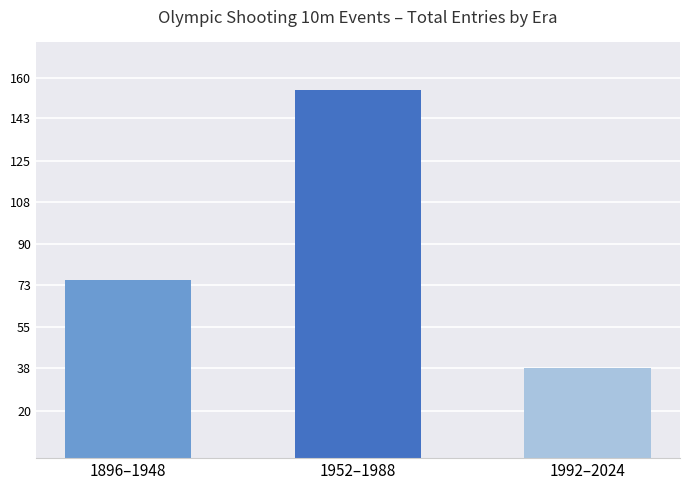

How many categories are shown in the chart?

3